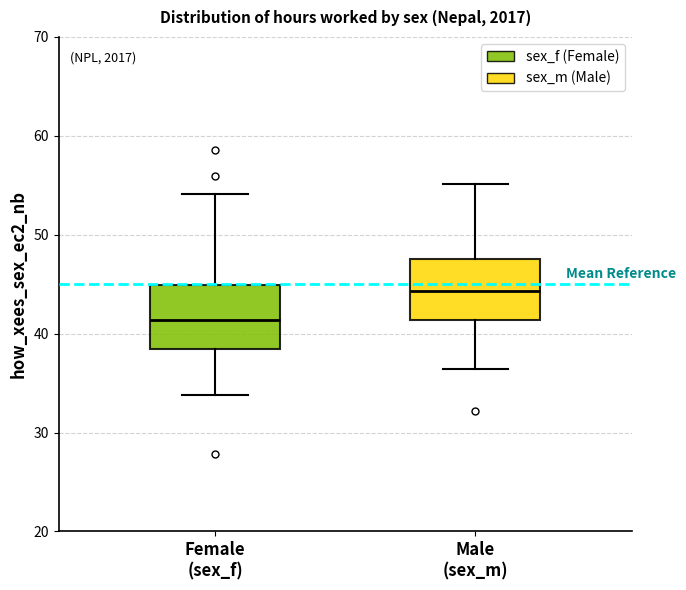

Where does the median line of the box for Female (sex_f) sit on the y-axis? The values are not printed on the chart, so give them approximately, as read against the axis.

41